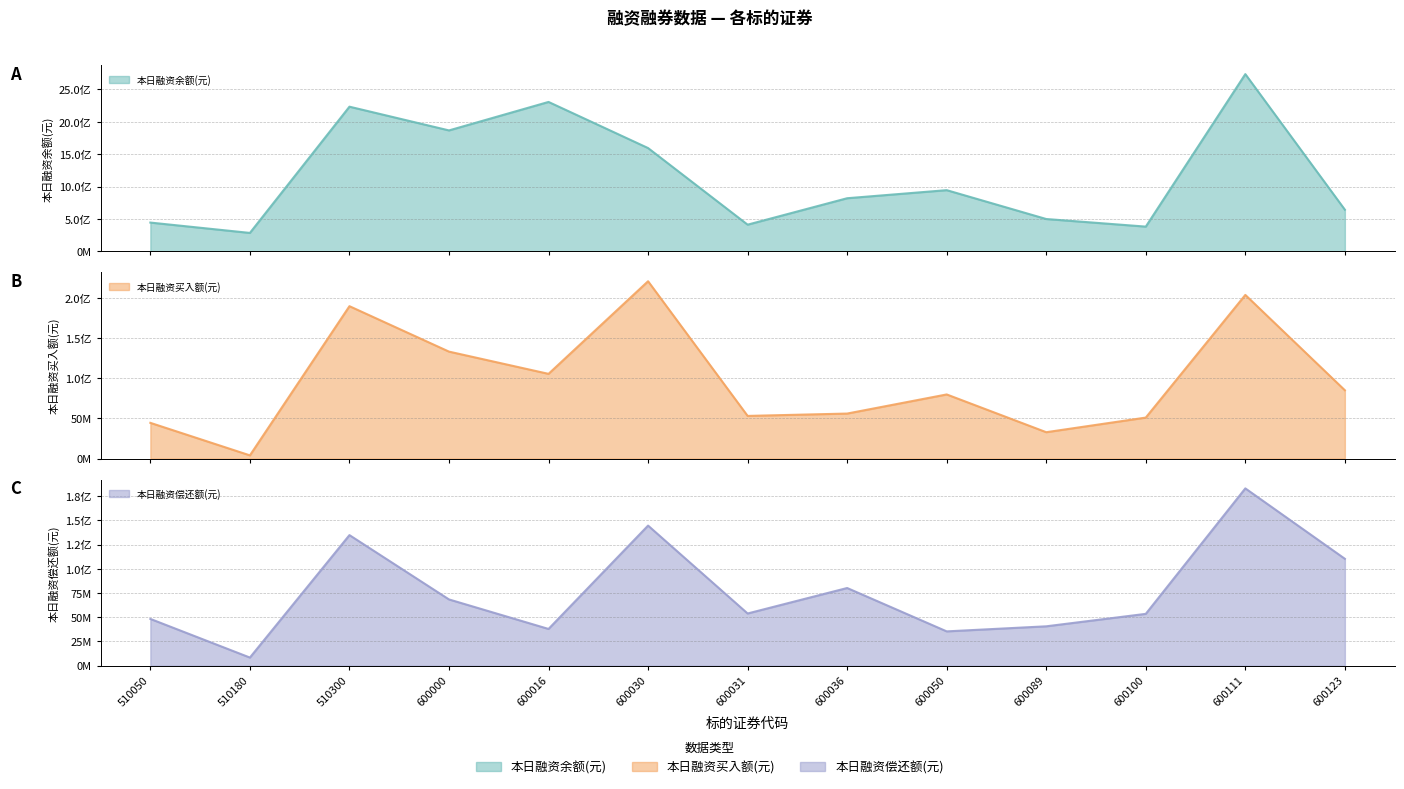

What is the approximate value of 本日融资买入额(元) at 600030, to the nearest 50?

220738000